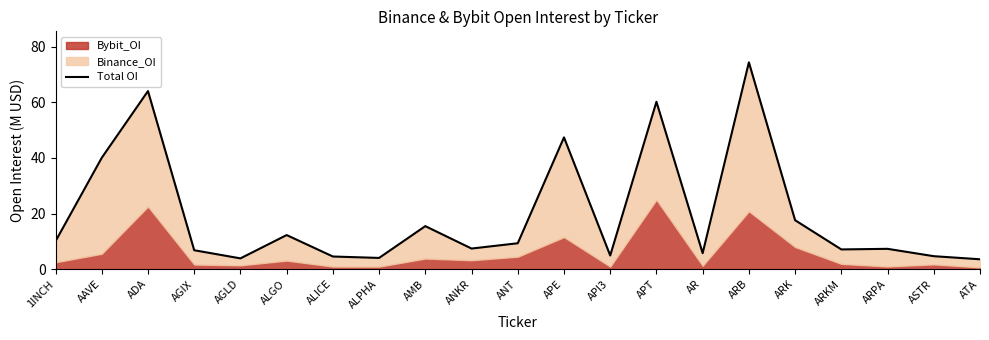

What is the value of the 2nd point from the left?

40.0